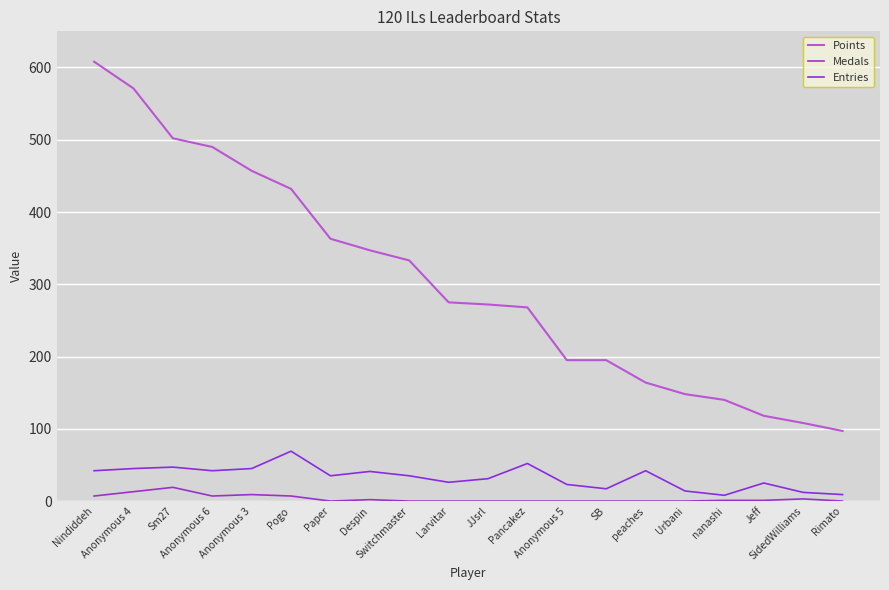

At how many categories does at least one series exceed 576?

1